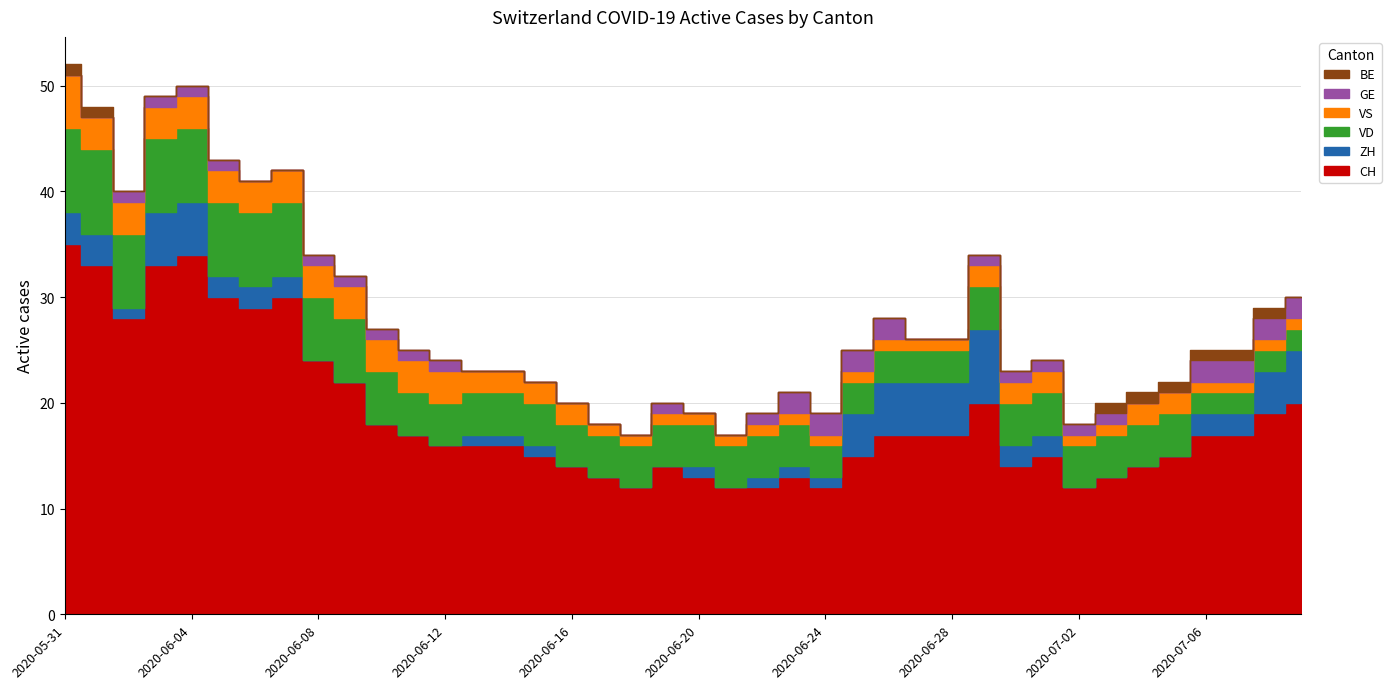

Does the chart have visible grid lines?

Yes